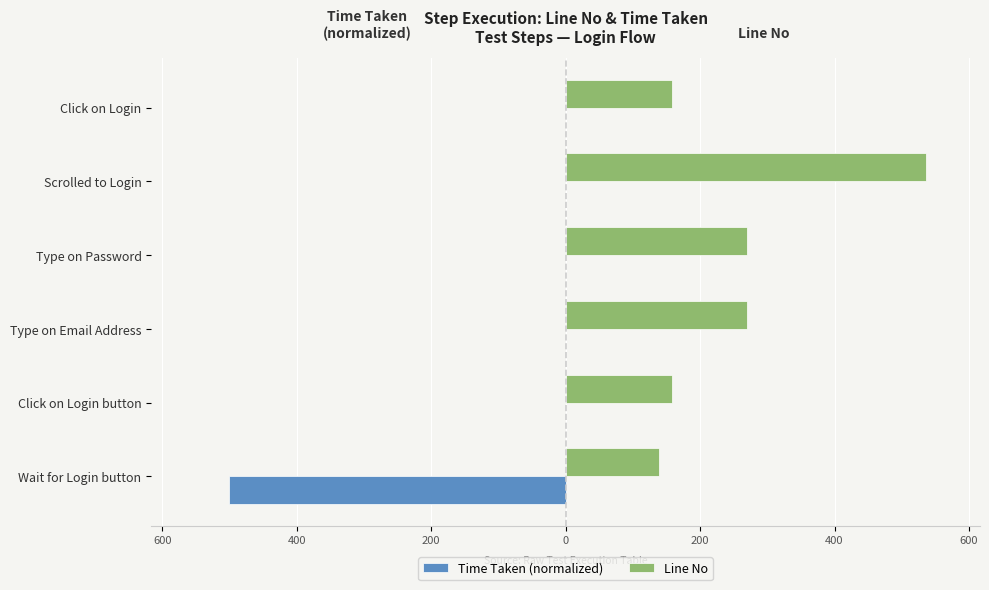

What are all the series names shown in the legend?

Time Taken (normalized), Line No